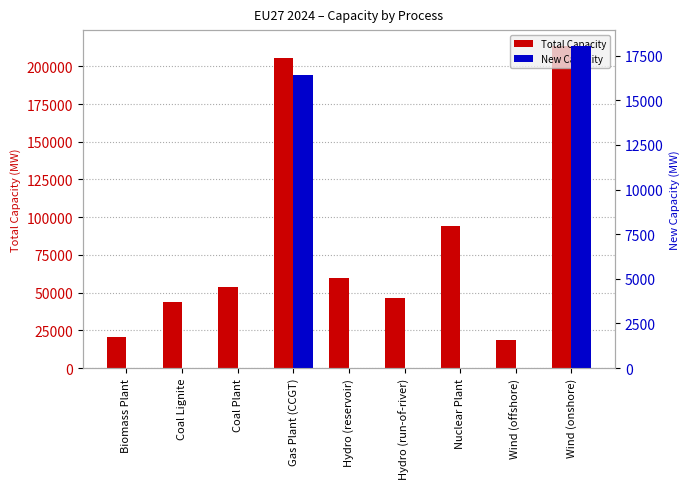

The Total Capacity series shows 141029.4 at Nuclear Plant. True or false?

False